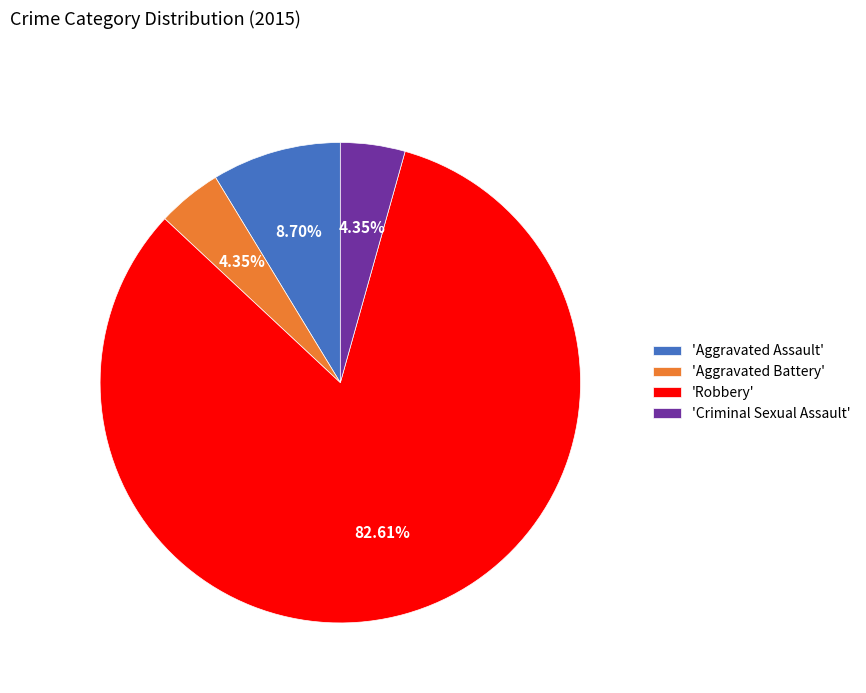

Is the sum of 'Aggravated Assault' and 'Robbery' greater than half?

Yes